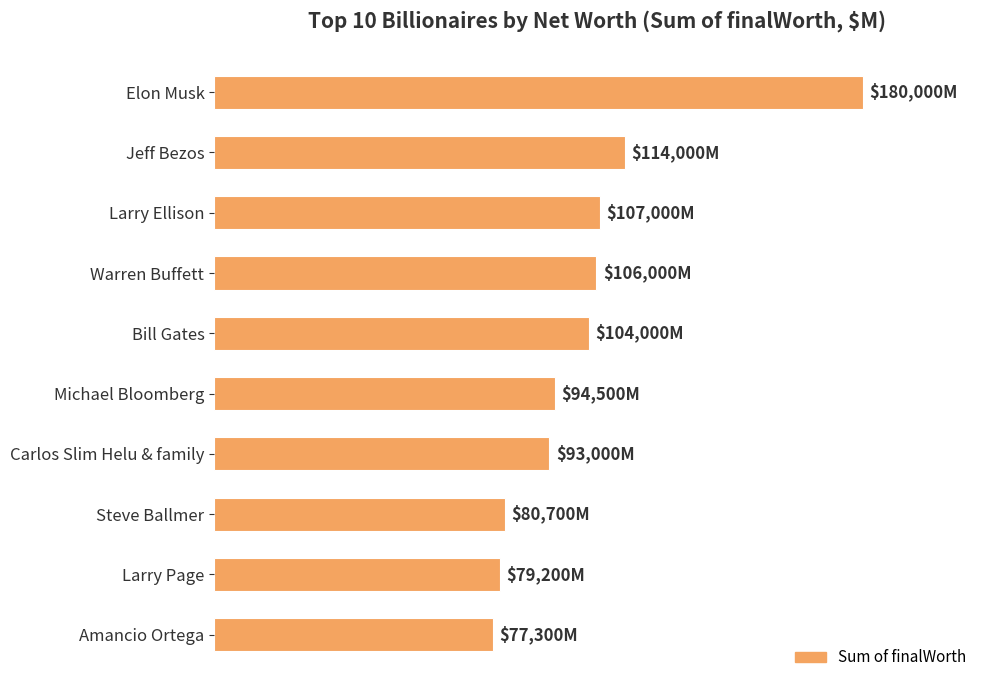

What is the sum of all values?

1035700